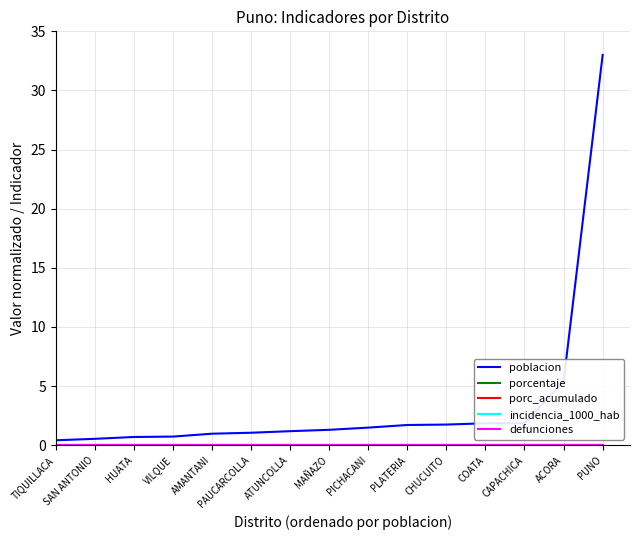

True or false: defunciones and poblacion intersect in this chart.

False